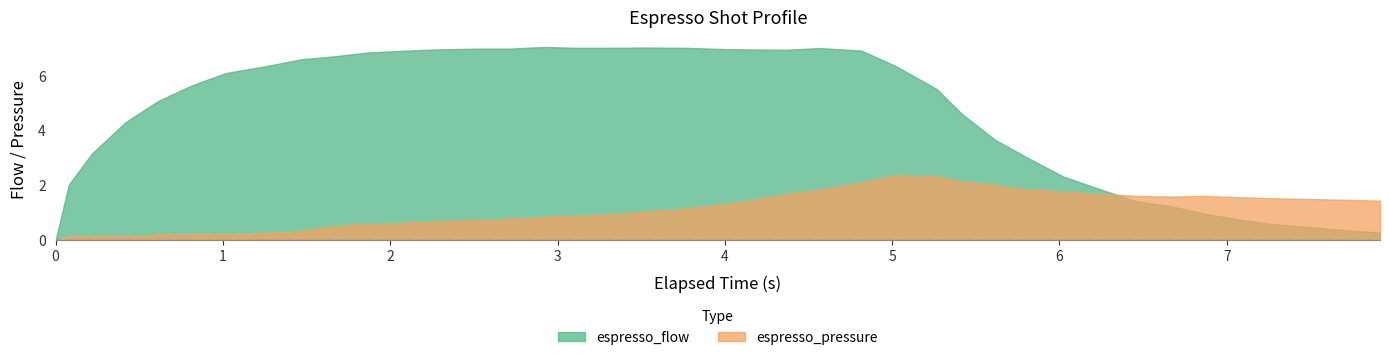

Reading right to left, list all the values displayed in this chart.

espresso_flow: 39=0.3	38=0.4	37=0.5	36=0.6	35=0.8	34=1.0	33=1.2	32=1.4	31=1.8	30=2.3	29=3.0	28=3.7	27=4.6	26=5.5	25=6.4	24=6.9	23=7.0	22=6.9	21=7.0	20=7.0	19=7.0	18=7.0	17=7.0	16=7.0	15=7.0	14=7.0	13=7.0	12=7.0	11=6.9	10=6.8	9=6.7	8=6.6	7=6.3	6=6.1	5=5.7	4=5.1	3=4.3	2=3.1	1=2.0	0=0.0
espresso_pressure: 39=1.4	38=1.5	37=1.5	36=1.5	35=1.6	34=1.6	33=1.6	32=1.6	31=1.7	30=1.8	29=1.9	28=2.0	27=2.2	26=2.3	25=2.4	24=2.1	23=1.9	22=1.7	21=1.5	20=1.4	19=1.2	18=1.1	17=0.9	16=0.9	15=0.9	14=0.8	13=0.7	12=0.7	11=0.6	10=0.6	9=0.5	8=0.3	7=0.3	6=0.2	5=0.2	4=0.2	3=0.2	2=0.1	1=0.1	0=0.0